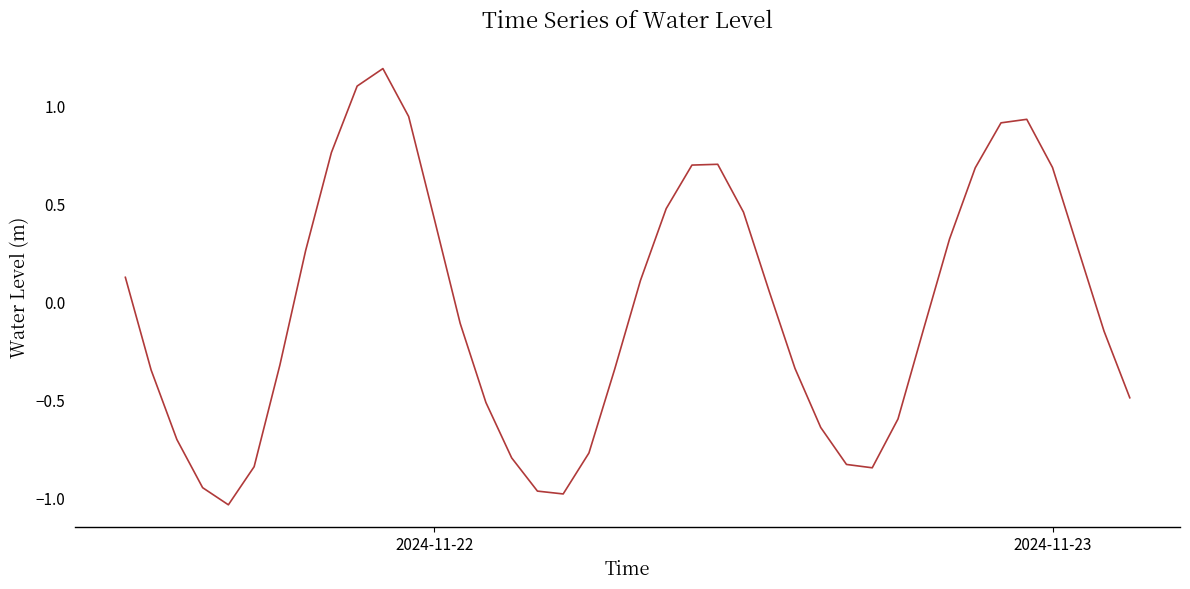

What is the difference between the maximum and minimum values?

2.2